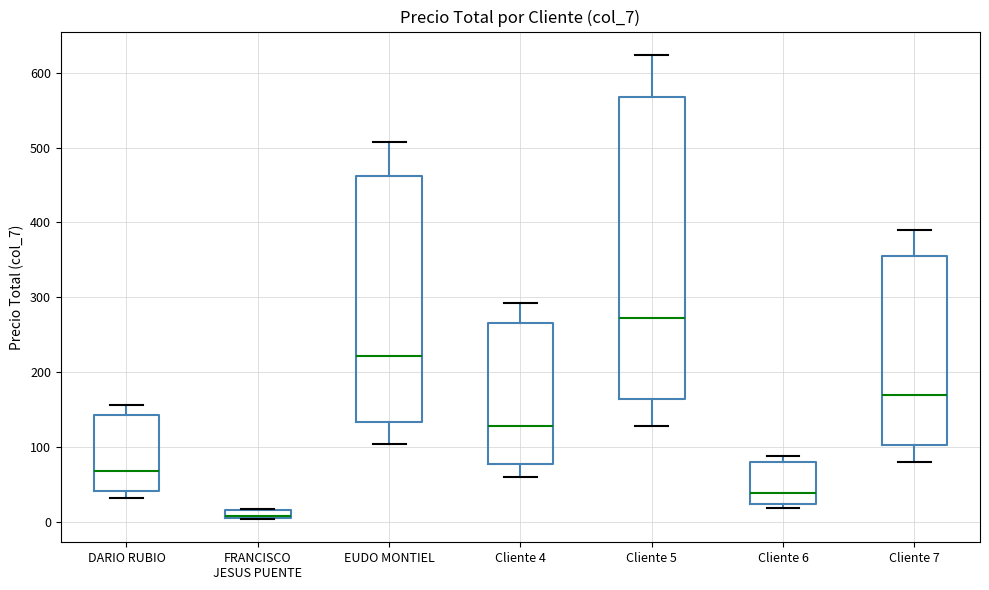

Where does the lower whisker of the box for Cliente 5 end on the y-axis? The values are not printed on the chart, so give them approximately, as read against the axis.

130